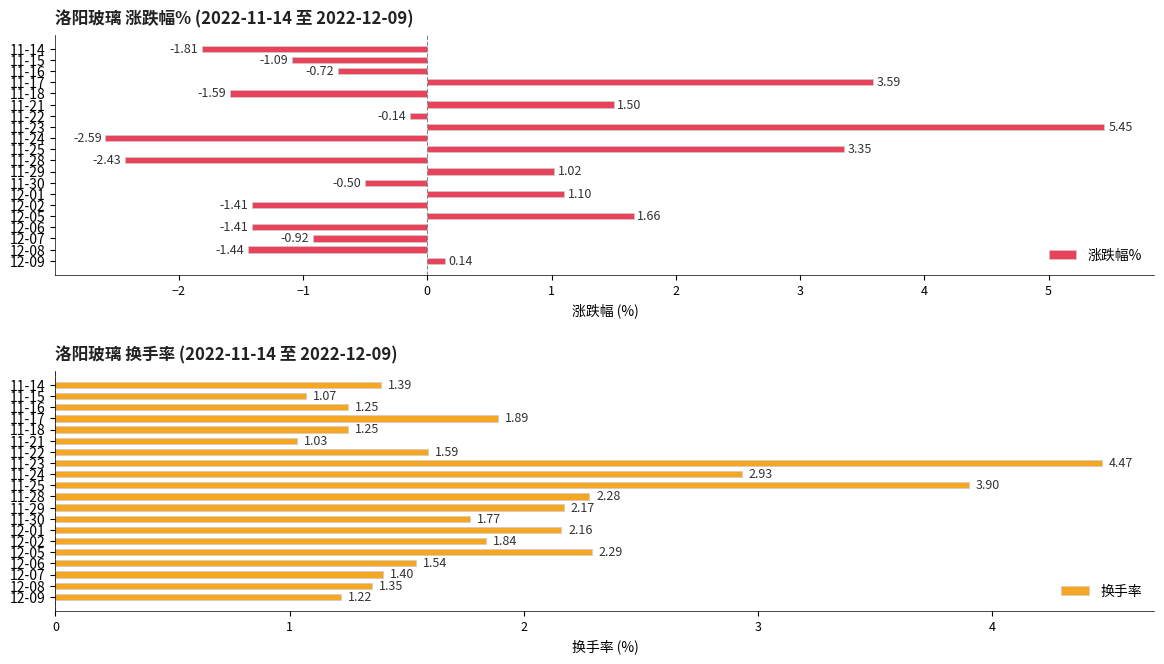

What is the maximum value shown in the chart?

5.5